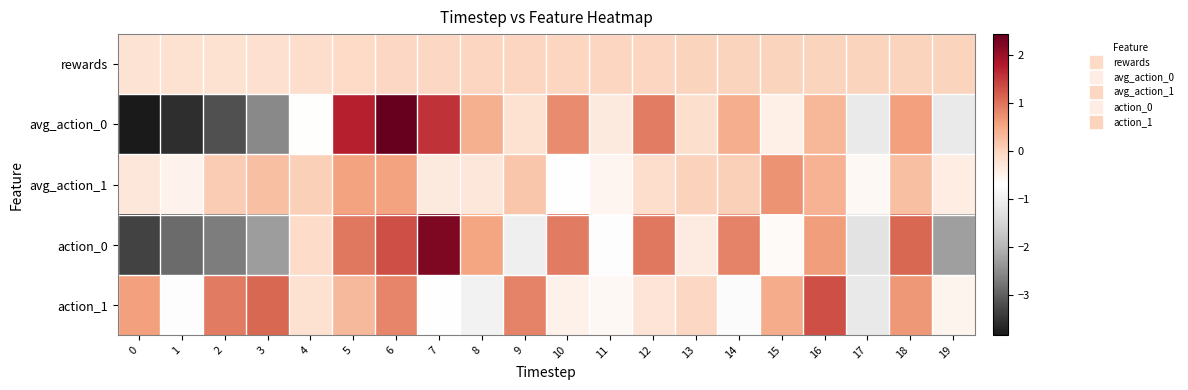

List the series in order of their peak value, lowest first.

row_0, row_2, row_4, row_3, row_1